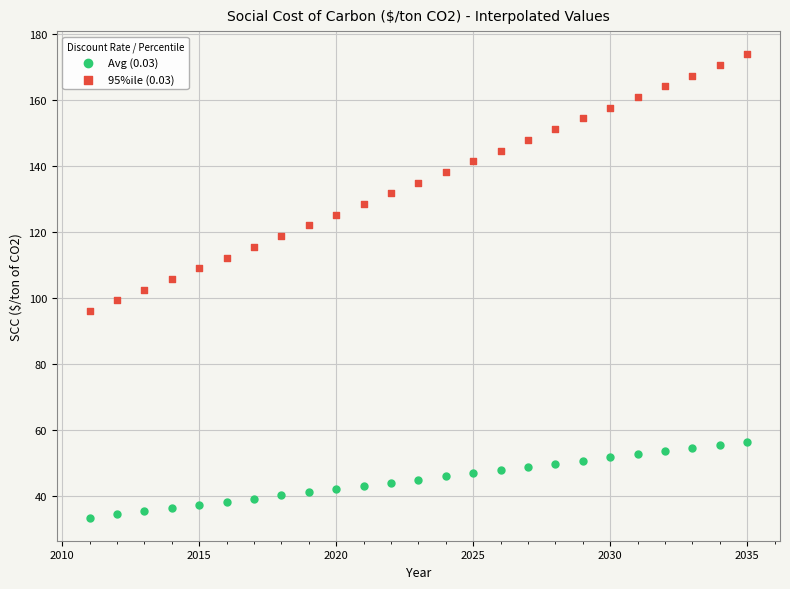

Across all data points, what is the range of Y values (max minus min)?

140.5